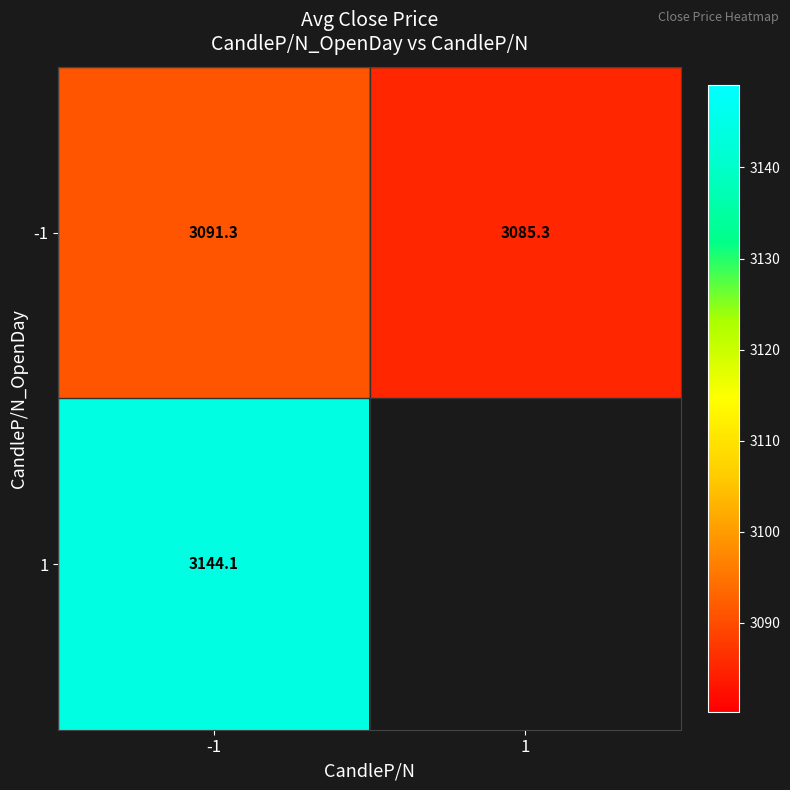

What is the difference between the highest and lowest values at -1?

52.8